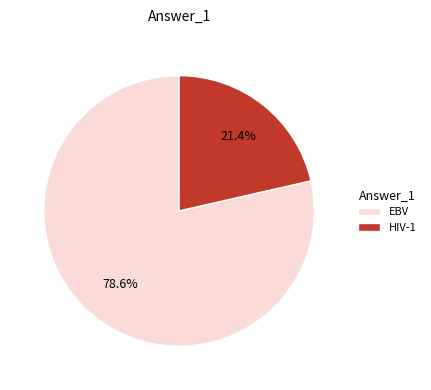

Is EBV the majority of the pie?

Yes